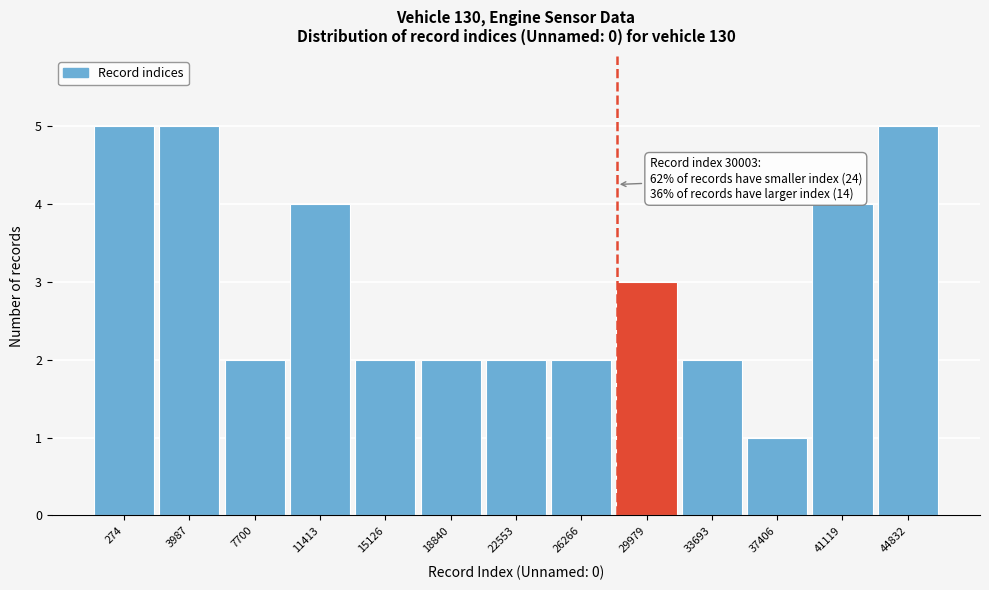

Reading left to right, list all the values displayed in this chart.

274=5	3987=5	7700=2	11413=4	15126=2	18840=2	22553=2	26266=2	29979=3	33693=2	37406=1	41119=4	44832=5